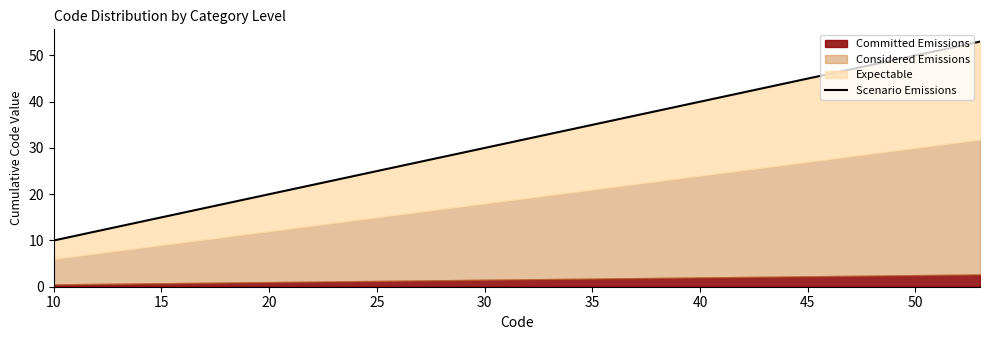

What is the maximum value shown in the chart?

53